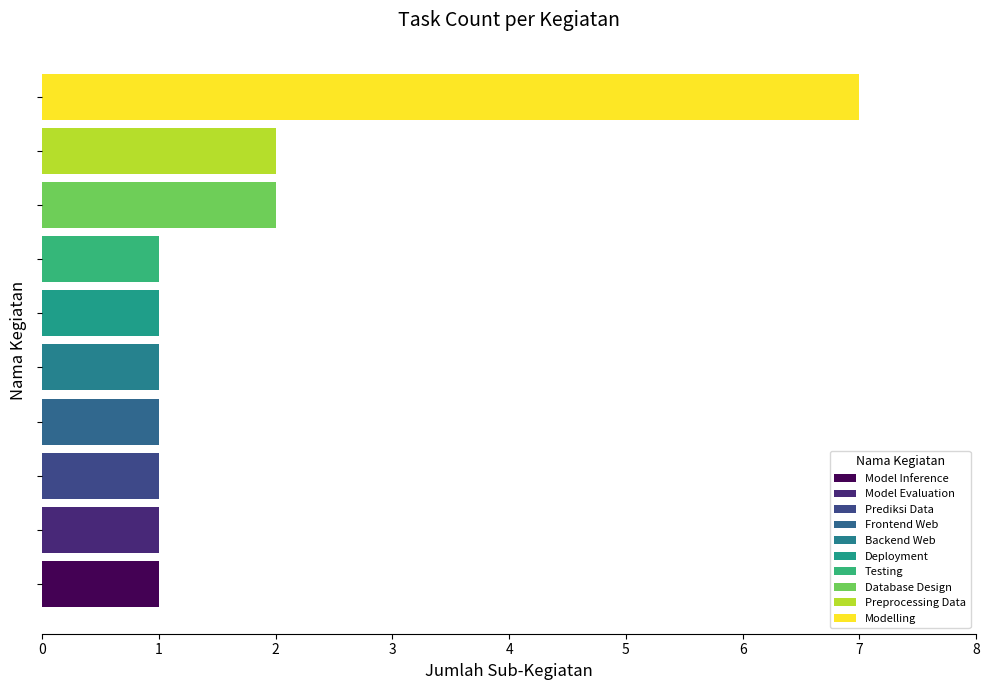

How many distinct data groups are displayed?

1